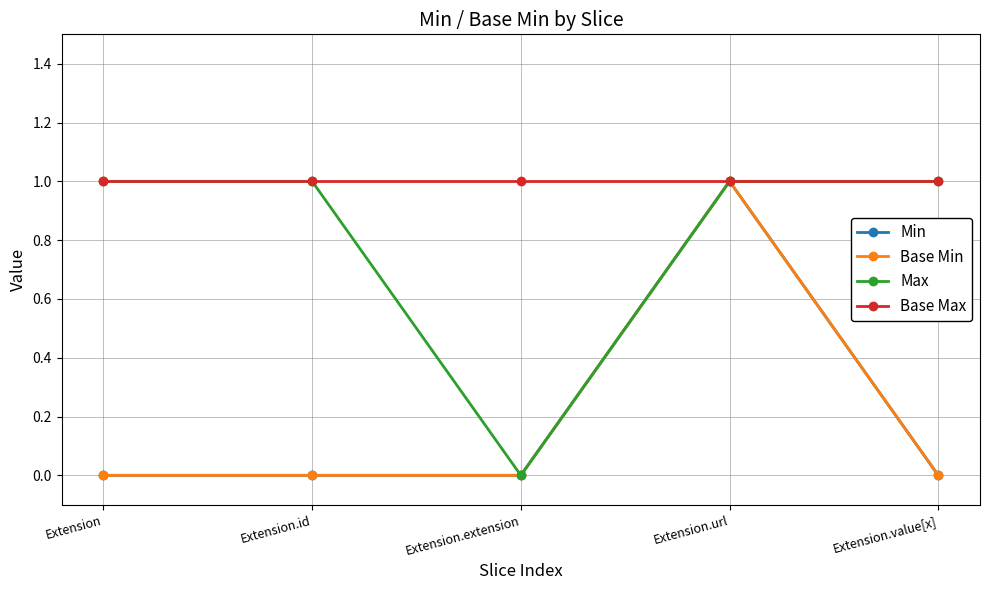

What is the difference between the maximum and minimum values in the Max series?

1